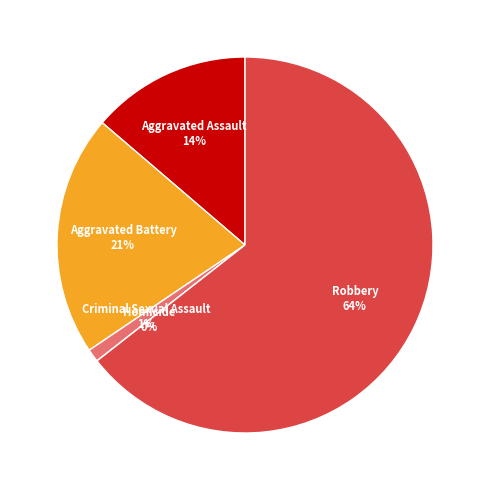

To the nearest percent, what is the average slice percentage?

20%